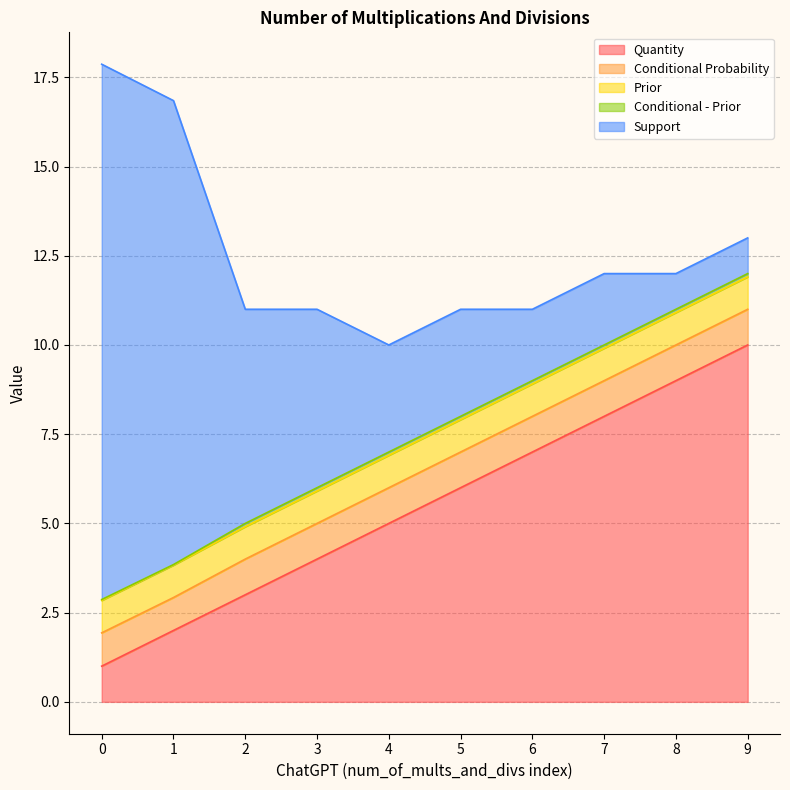

Is it true that Conditional - Prior equals 0.0 at 6?

False